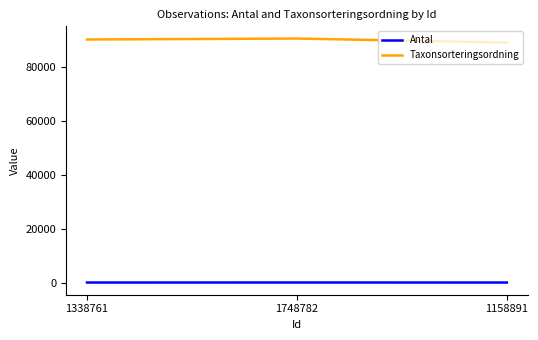

At how many categories does at least one series exceed 4630?

3